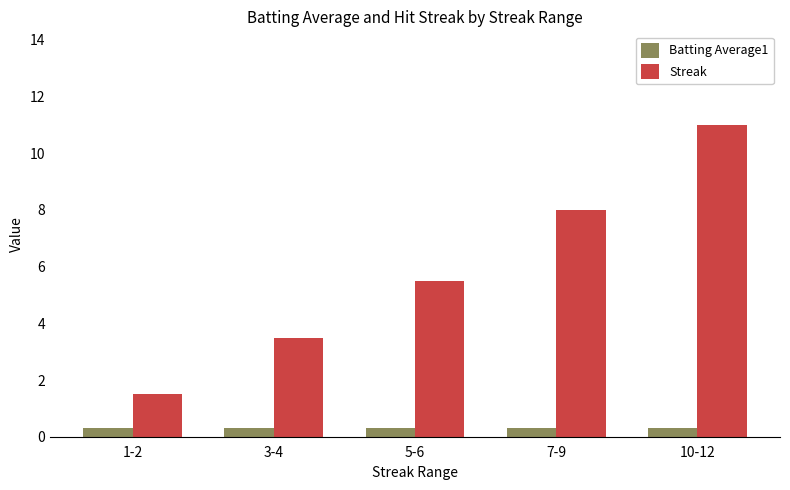

Which series has the largest total across all categories?

Streak